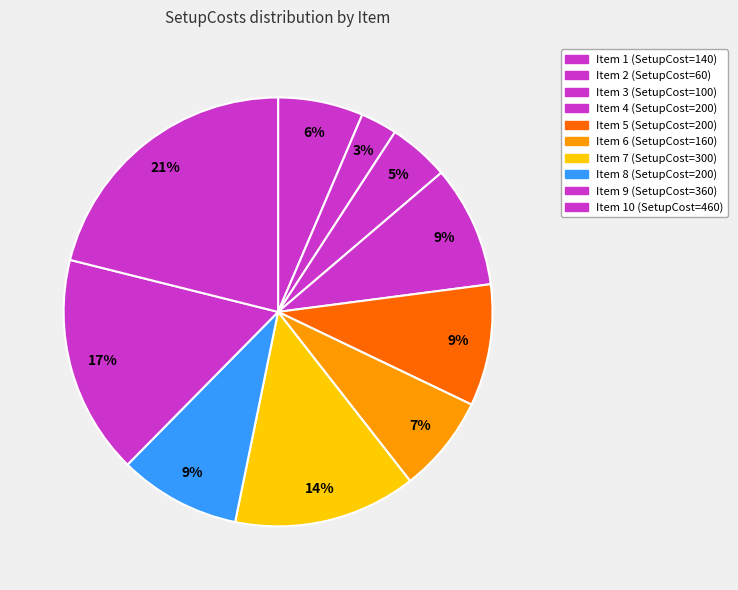

To the nearest percent, what is the average slice percentage?

10%